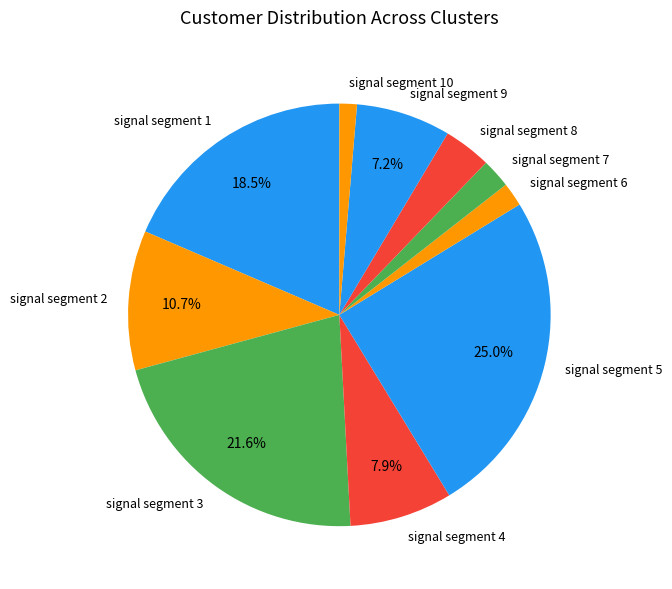

What percentage do signal segment 9 and signal segment 5 together represent?

32.3%